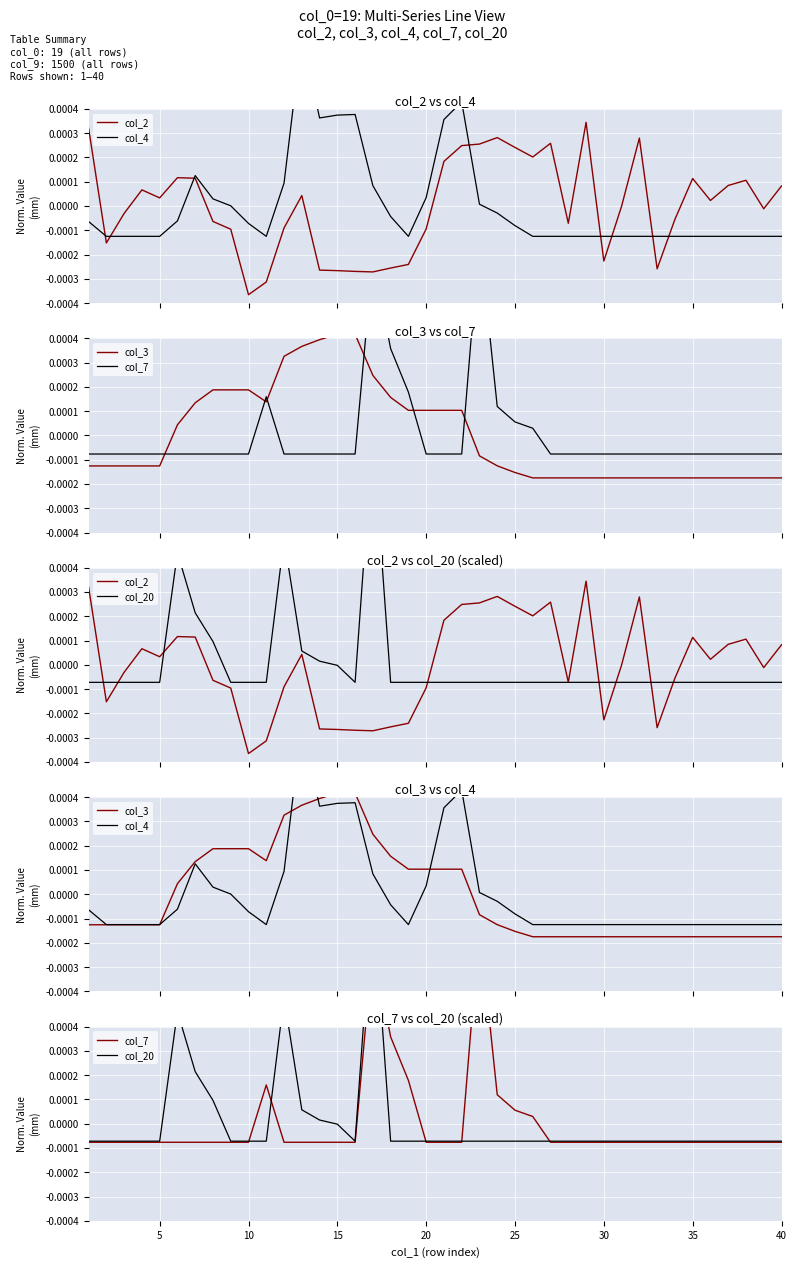

The col_20 series shows -0.0 at 20. True or false?

False